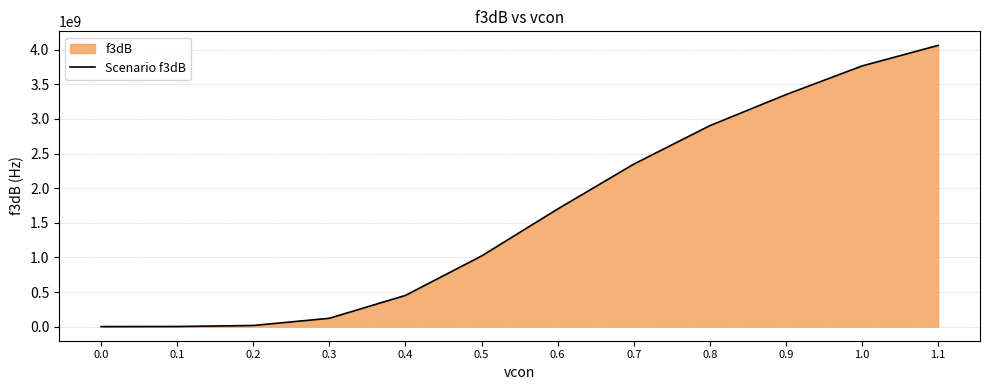

What is the minimum value shown in the chart?

644640